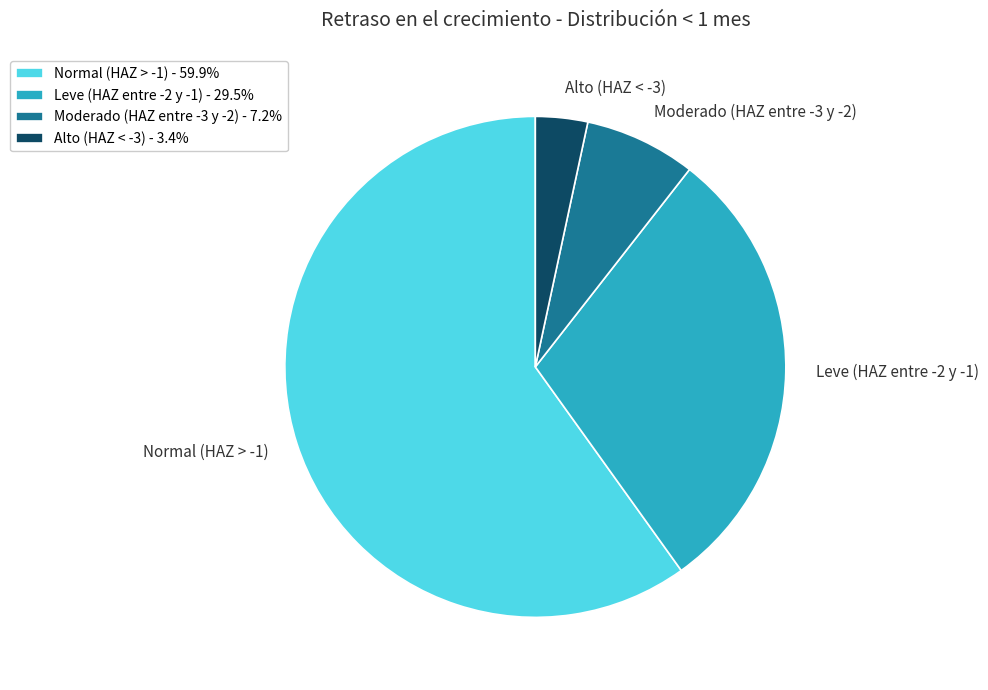

What is the majority slice?

Normal (HAZ > -1)